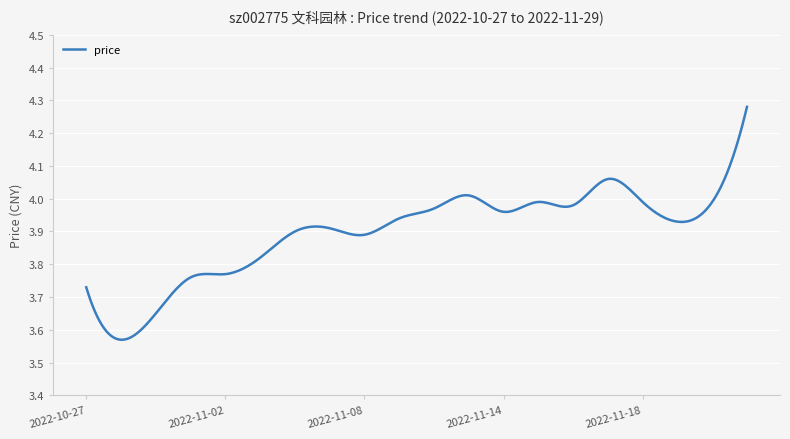

Does the chart have visible grid lines?

Yes